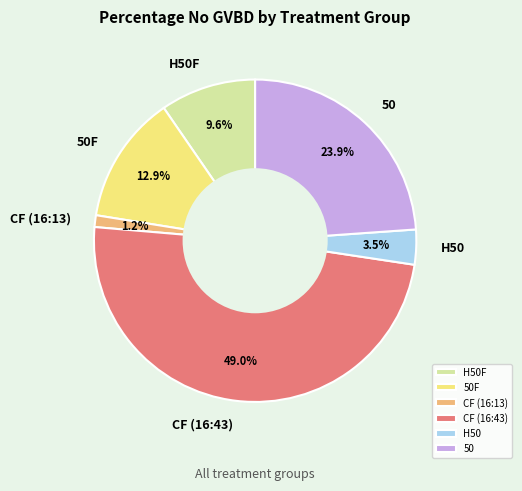

Does 50F represent more than half of the total?

No